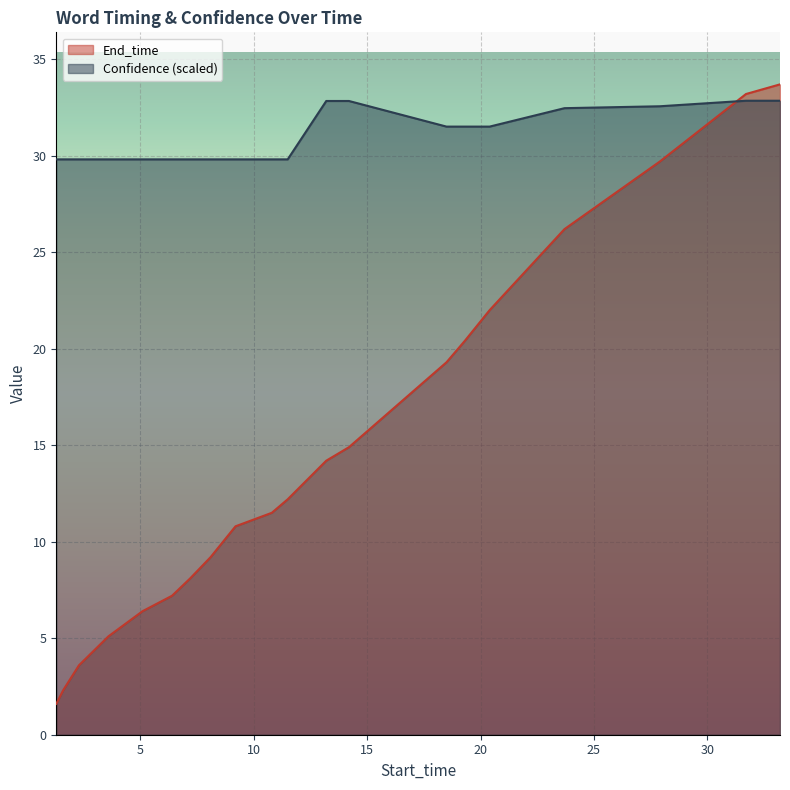

True or false: End_time and Confidence intersect in this chart.

True